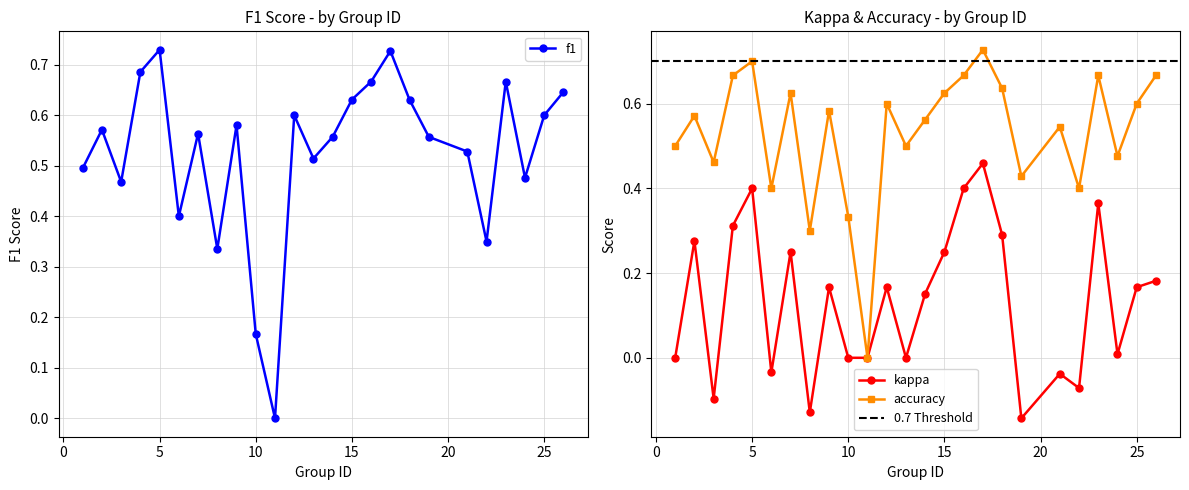

List the series in order of their peak value, highest first.

f1, accuracy, kappa